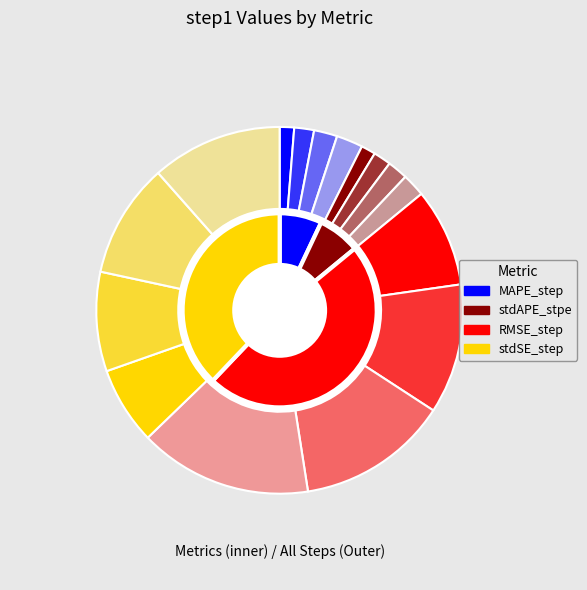

What is the smallest slice in the pie chart?

stdAPE_stpe